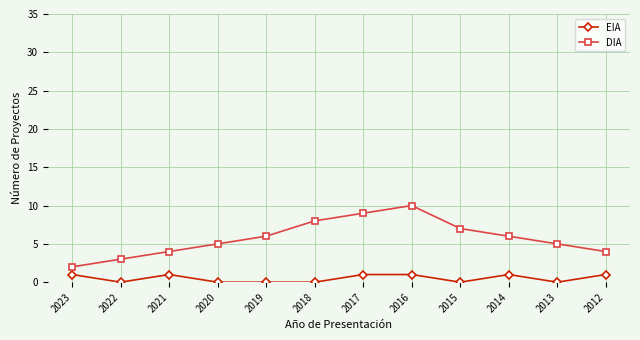

True or false: DIA and EIA cross at least once.

False